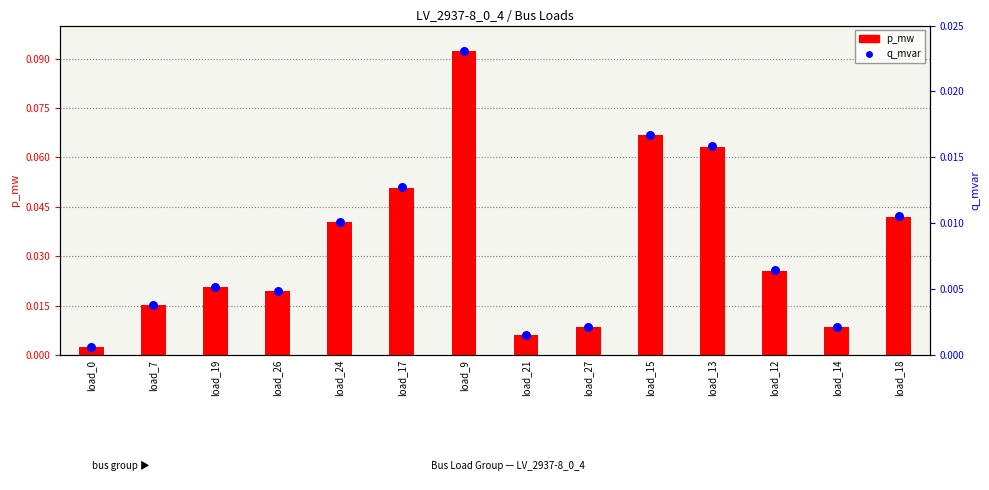

At which category is the sum across all series the highest?

load_9